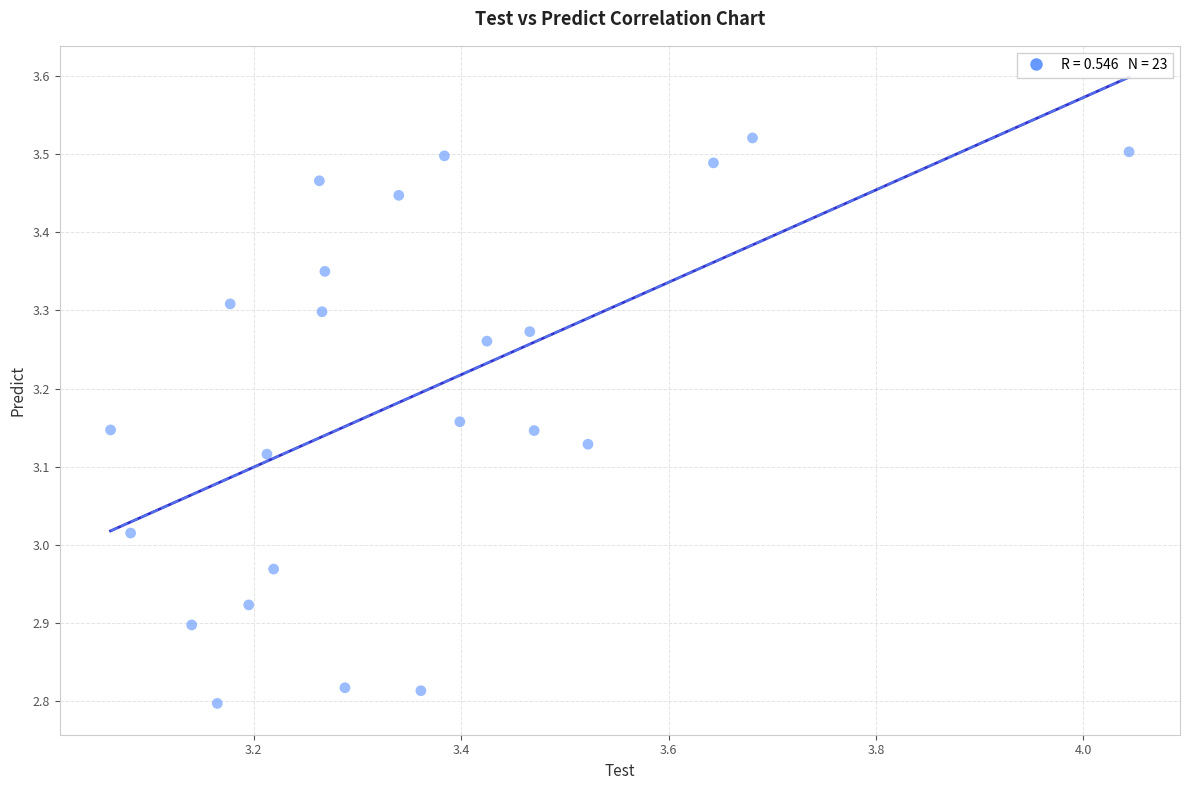

What is the range of X values (max minus min)?

1.0